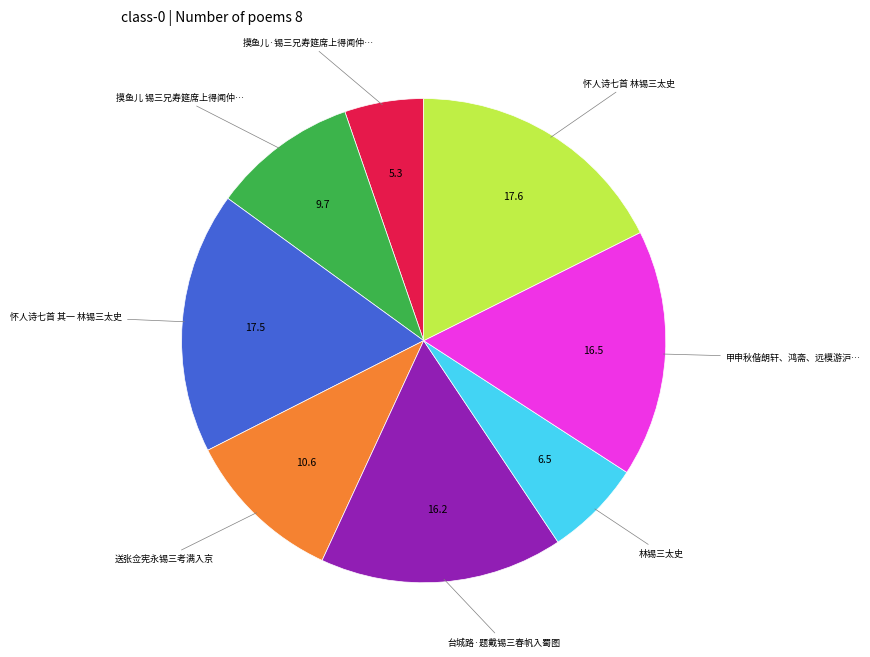

Does any single category account for the majority?

No